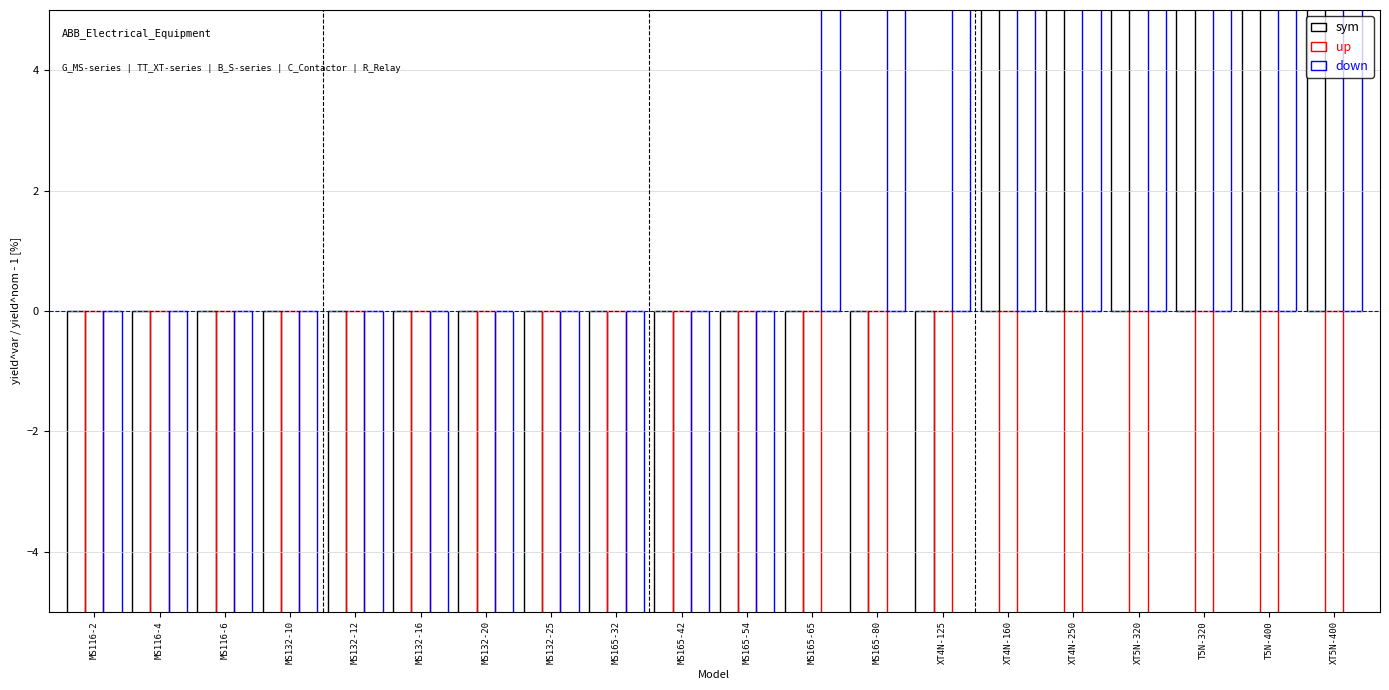

Rank the series by their maximum value, from highest to lowest.

down, sym, up